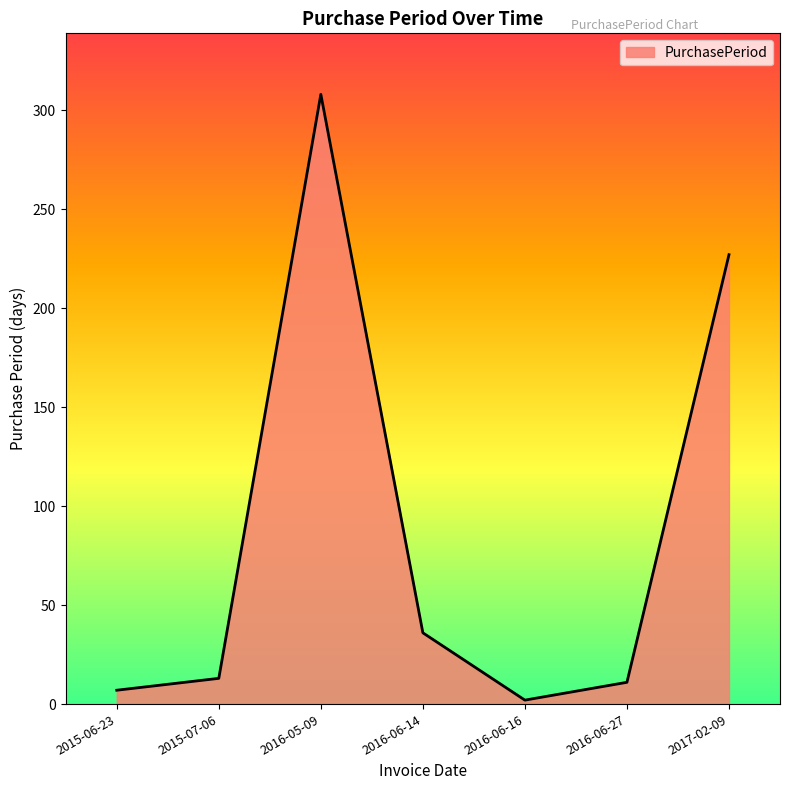

Does the chart display data point markers on the line(s)?

No